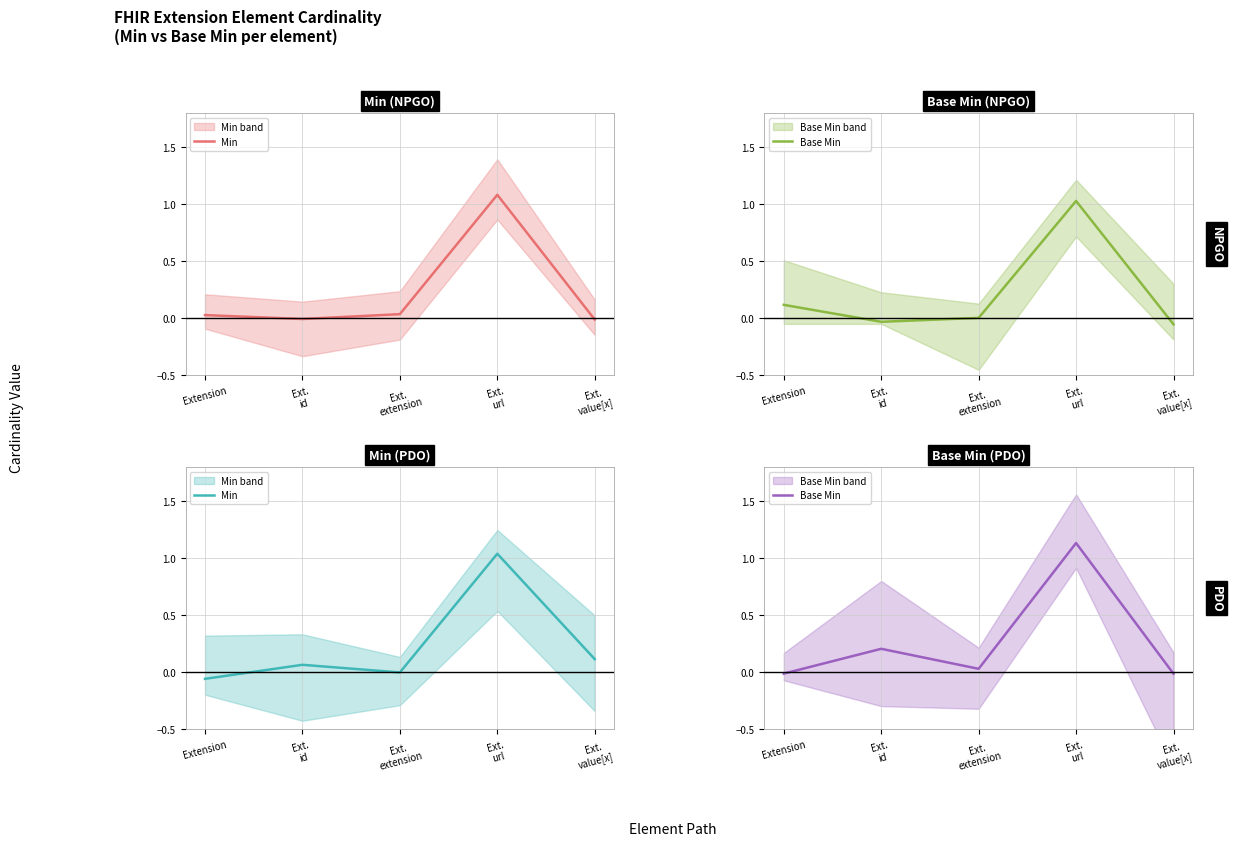

What is the average value of the Base Min series?

0.3